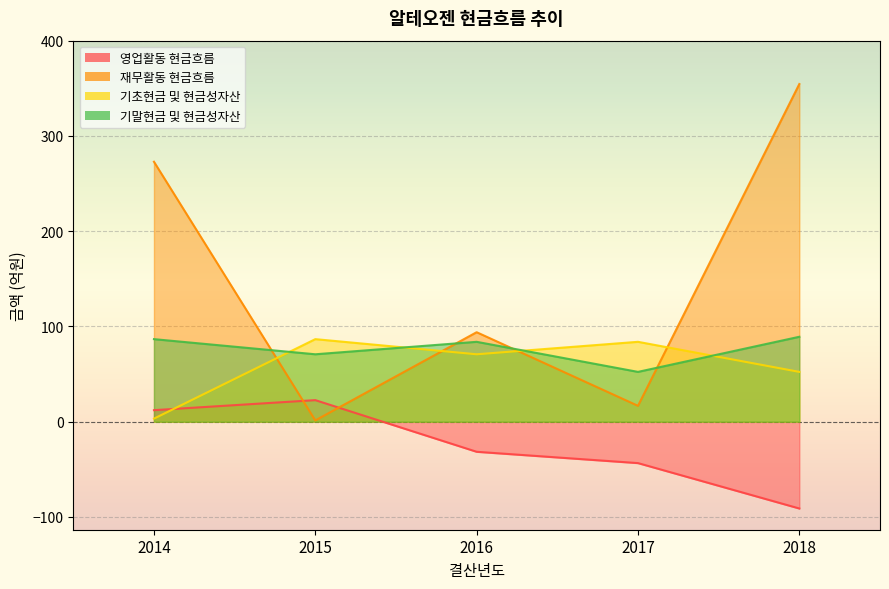

At how many categories does at least one series exceed -8?

5